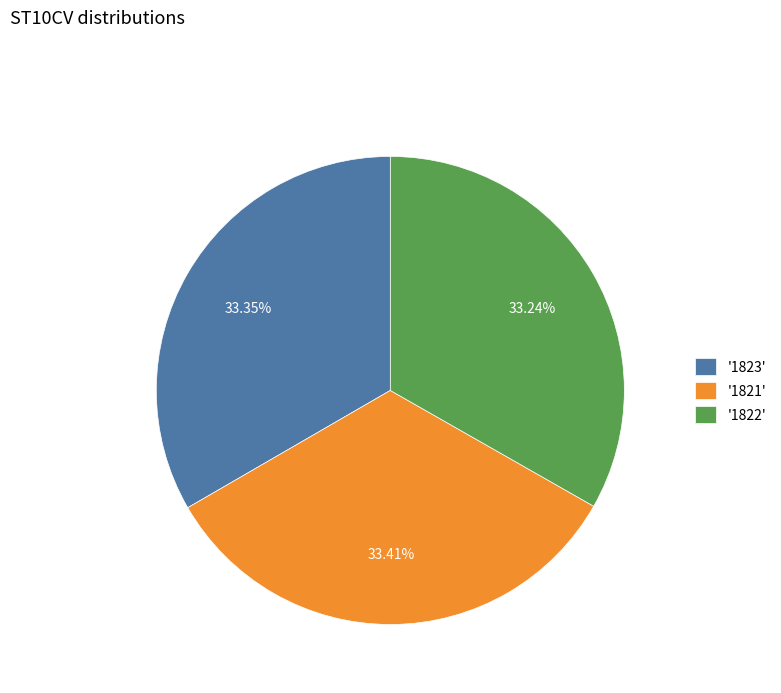

Does '1821' represent more than half of the total?

No